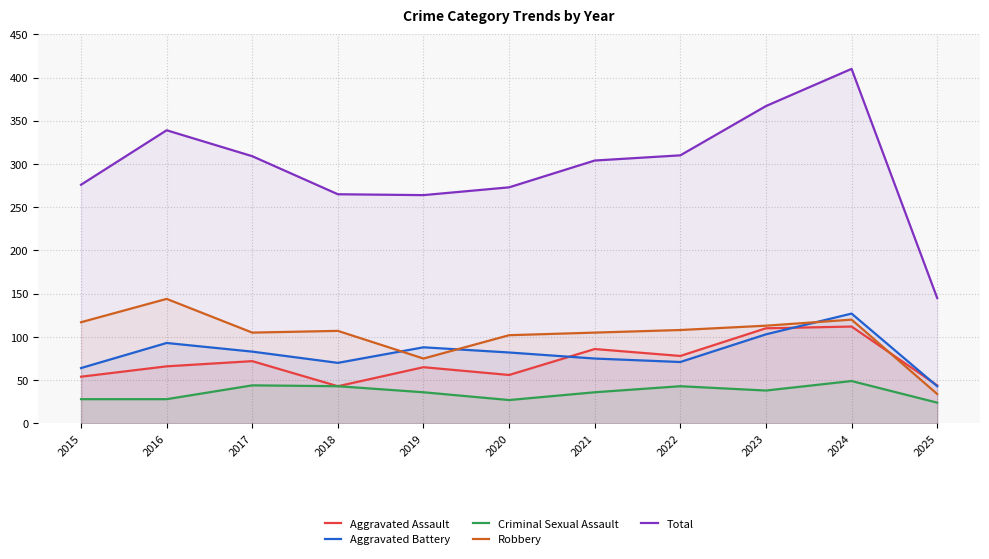

Which series has the largest range (max minus min)?

Total